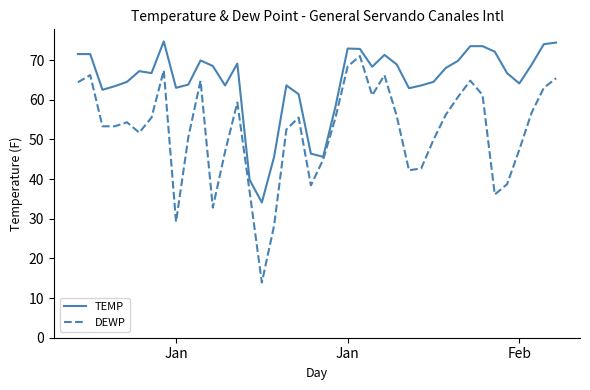

How many values in the DEWP series exceed 55?

20